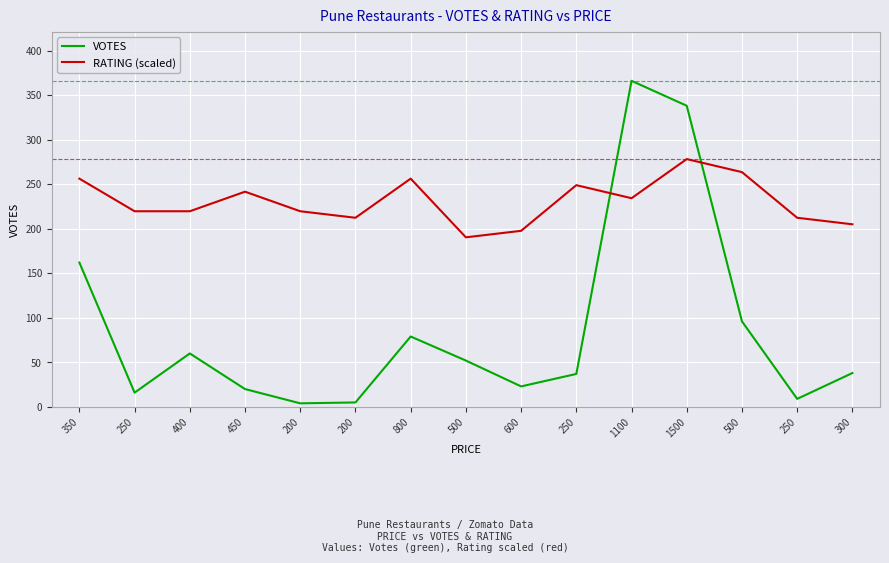

Which category has the highest value in the RATING (scaled) series?

1500